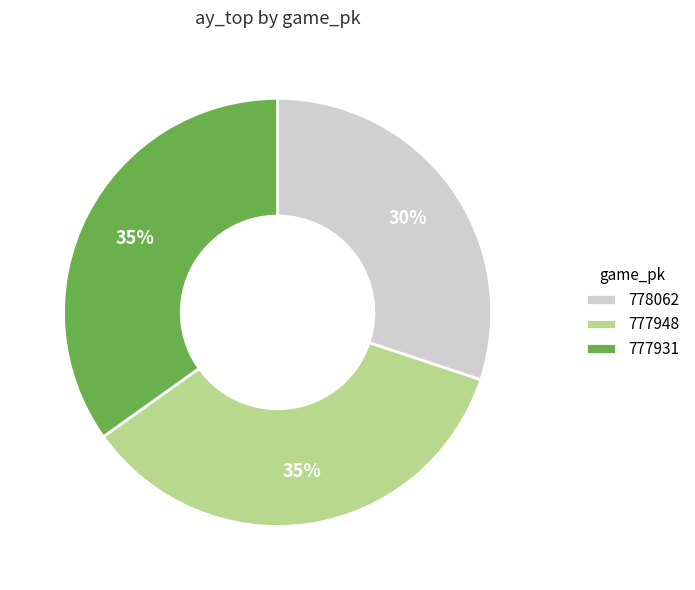

True or false: 778062 accounts for 30% of the total.

True